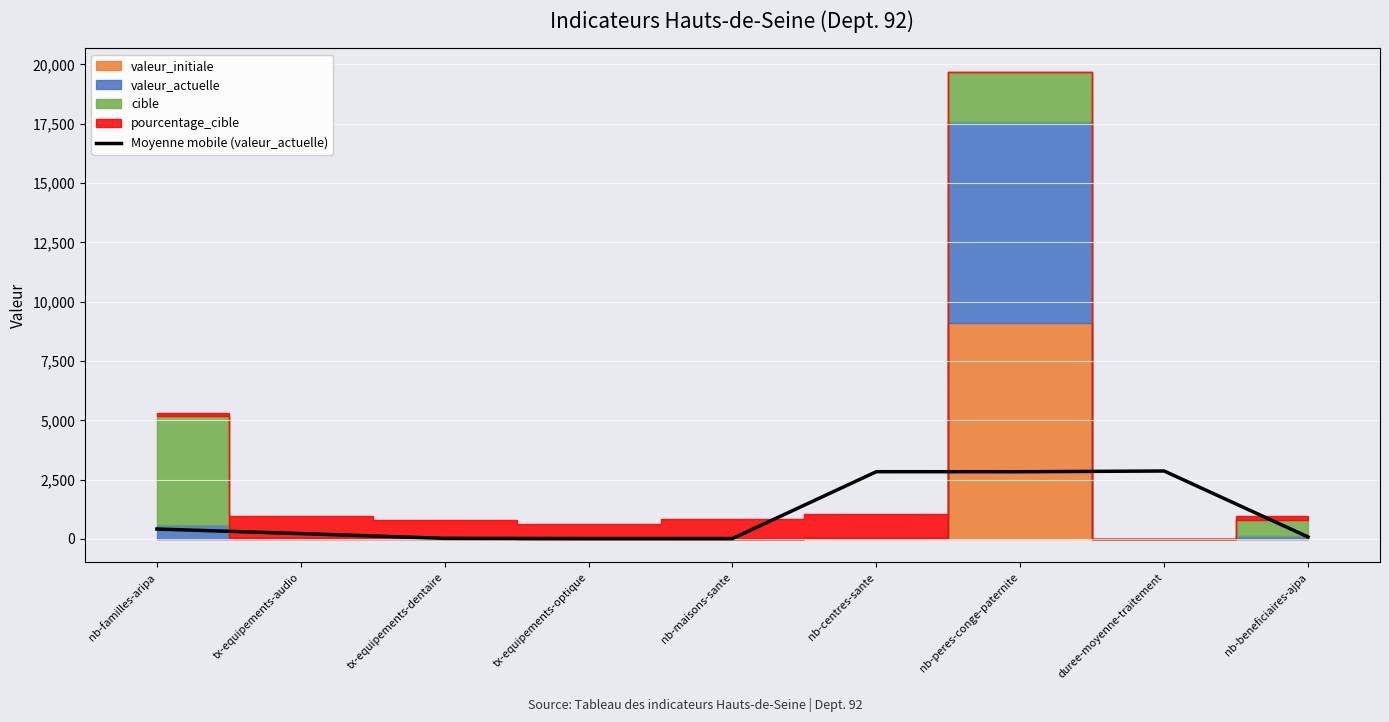

What is the sum of all values?

9335.7